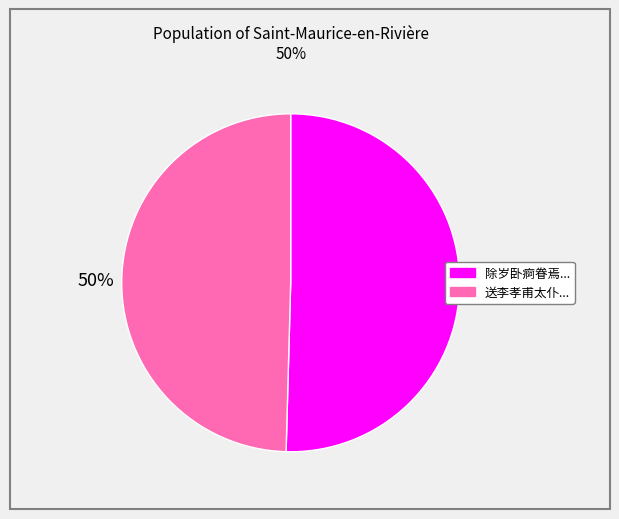

Count the number of slices in the pie.

2